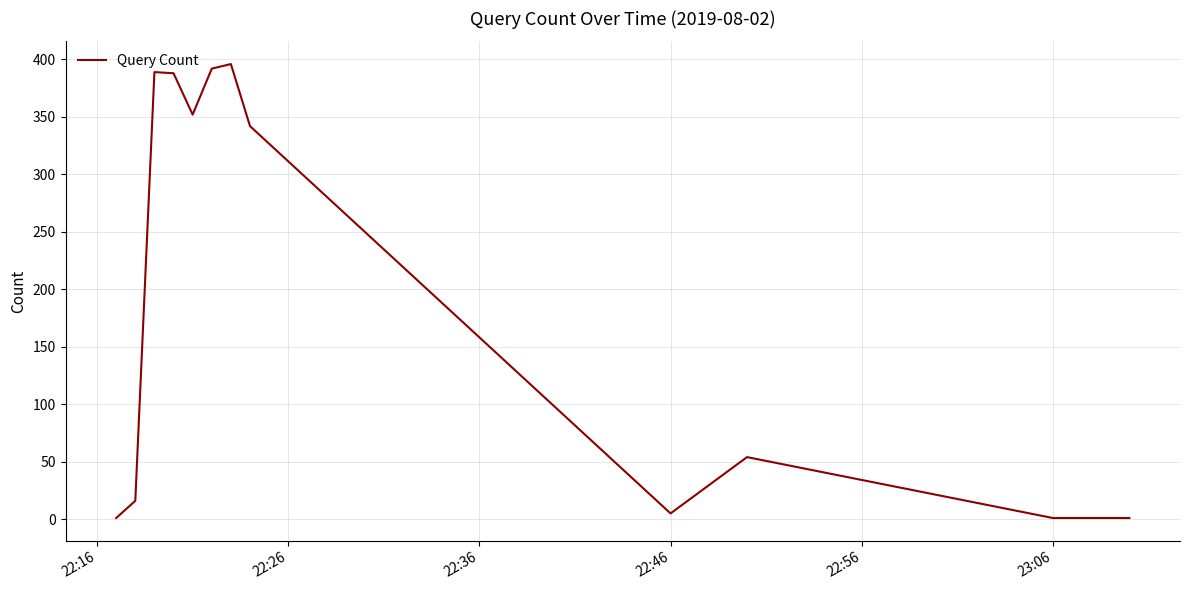

What is the difference between the maximum and minimum values?

395